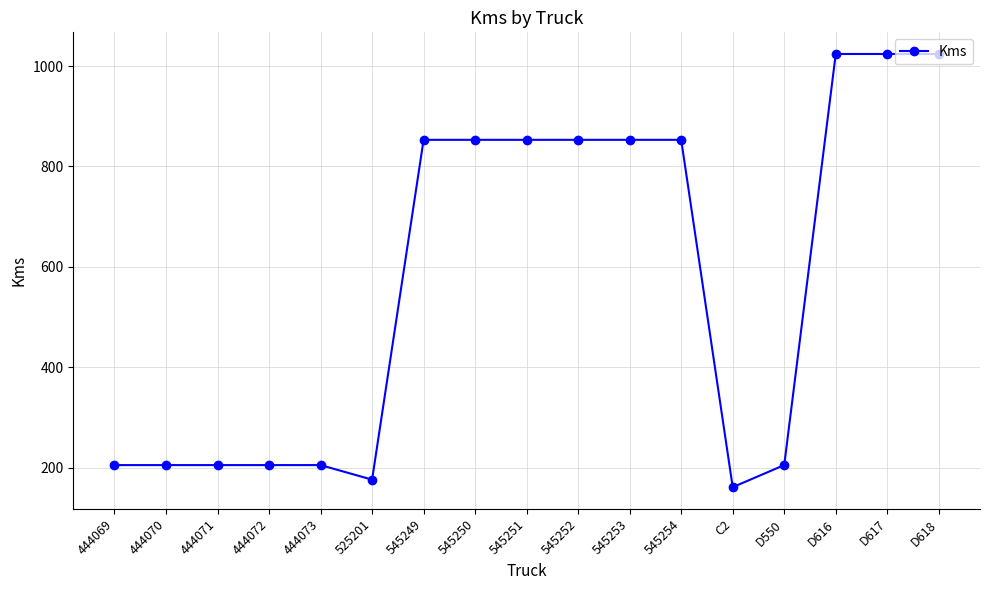

Which category has the lowest value across all series?

C2